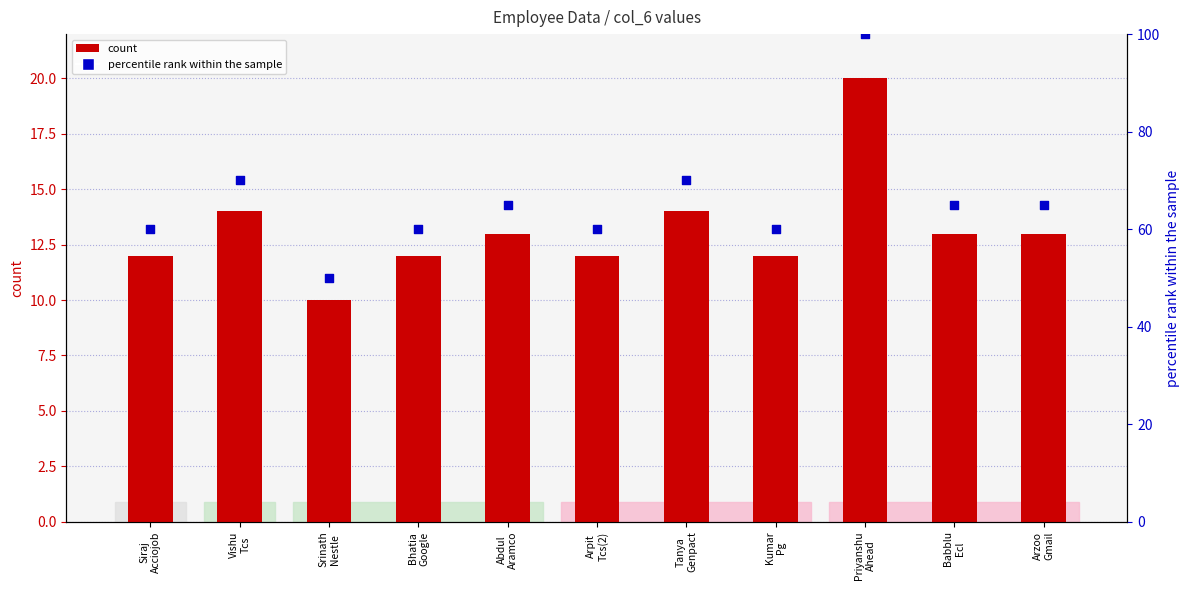

Which series contains the lowest Y value?

count